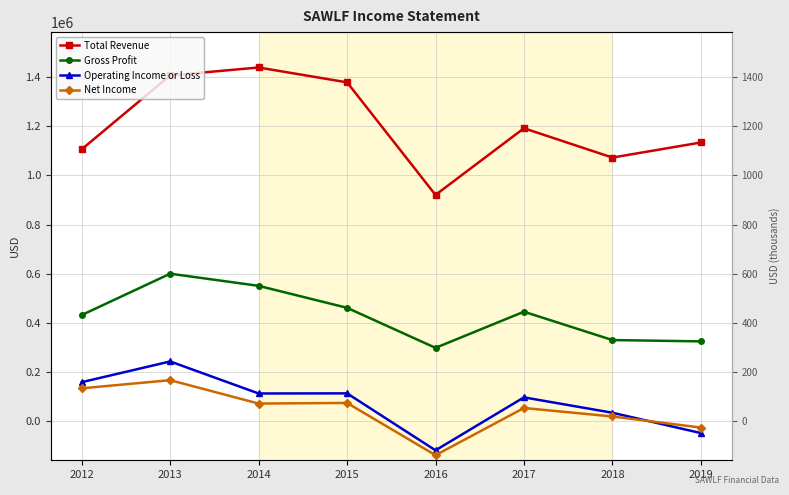

At which label does Total Revenue first exceed 1191500?

2013